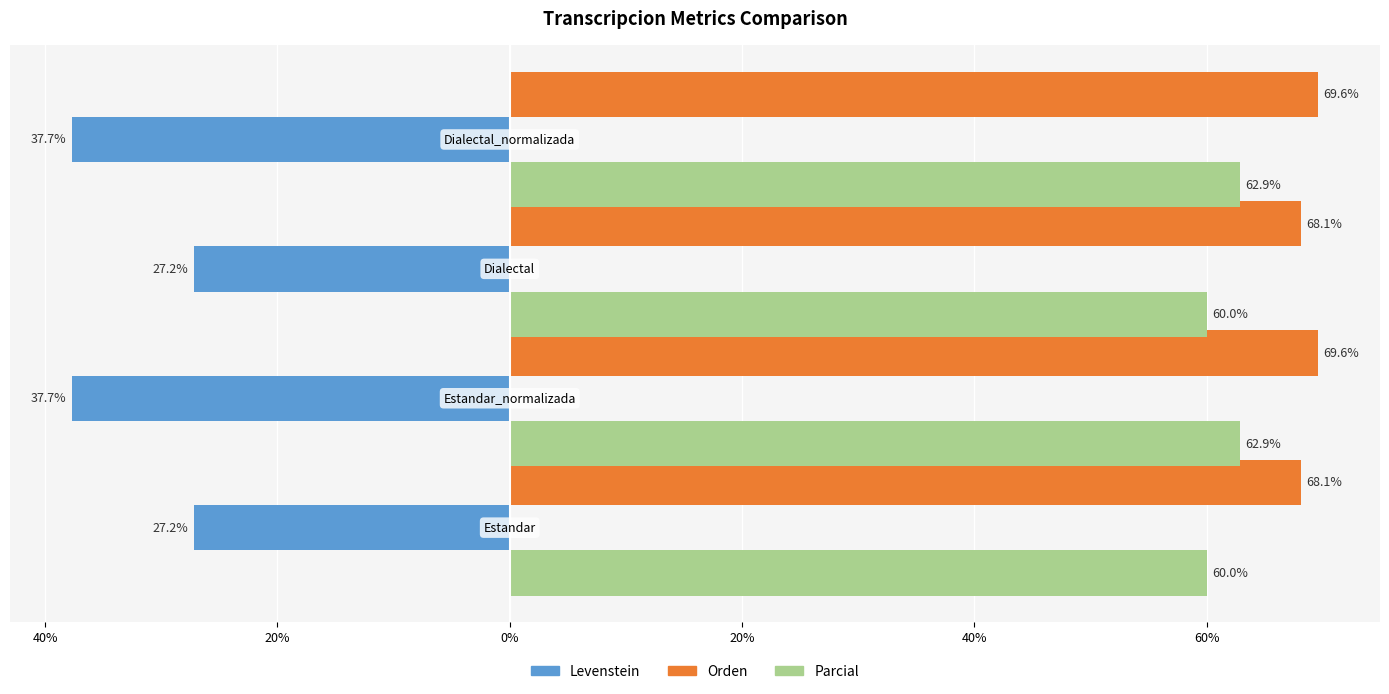

What is the minimum value shown in the chart?

-37.7